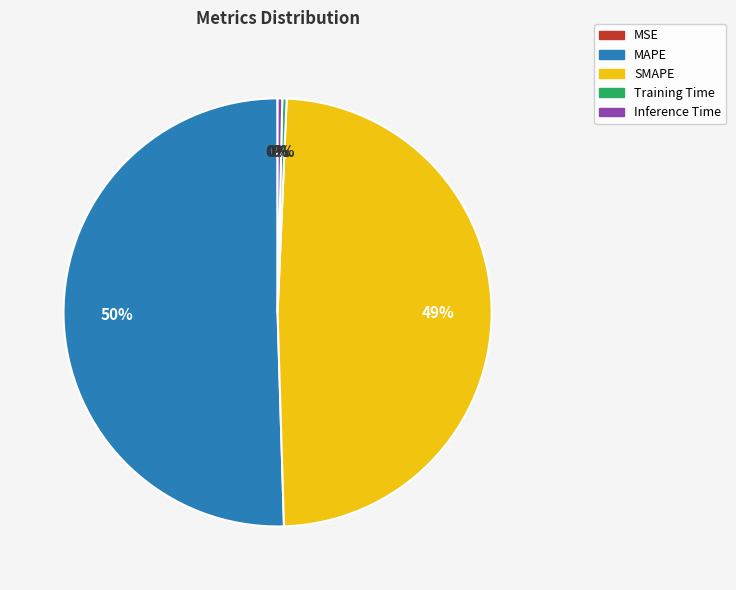

Is there a majority slice in this chart?

Yes